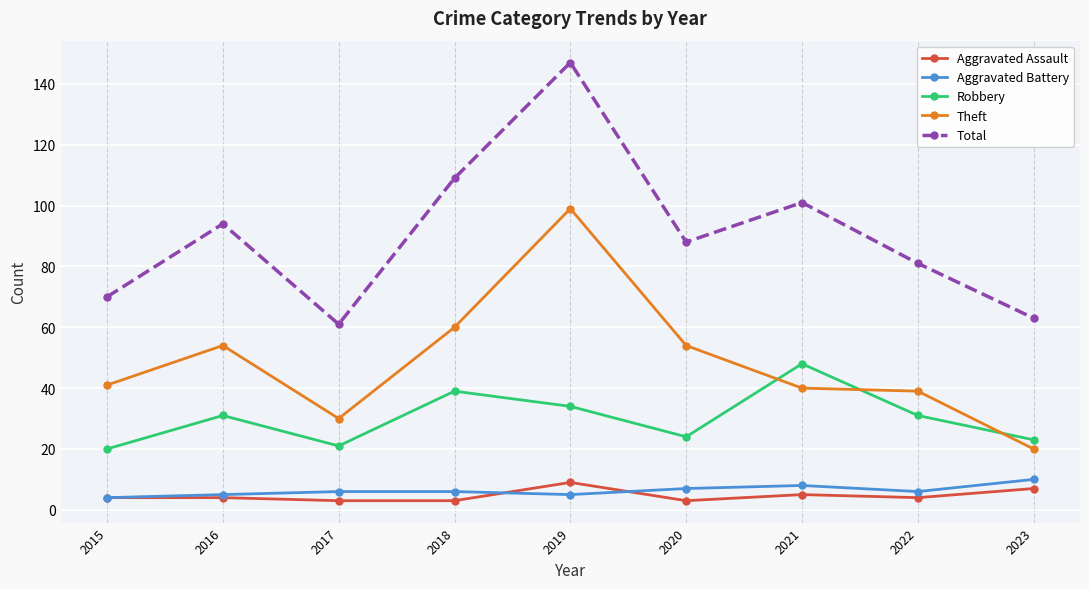

True or false: Total and Aggravated Assault intersect in this chart.

False